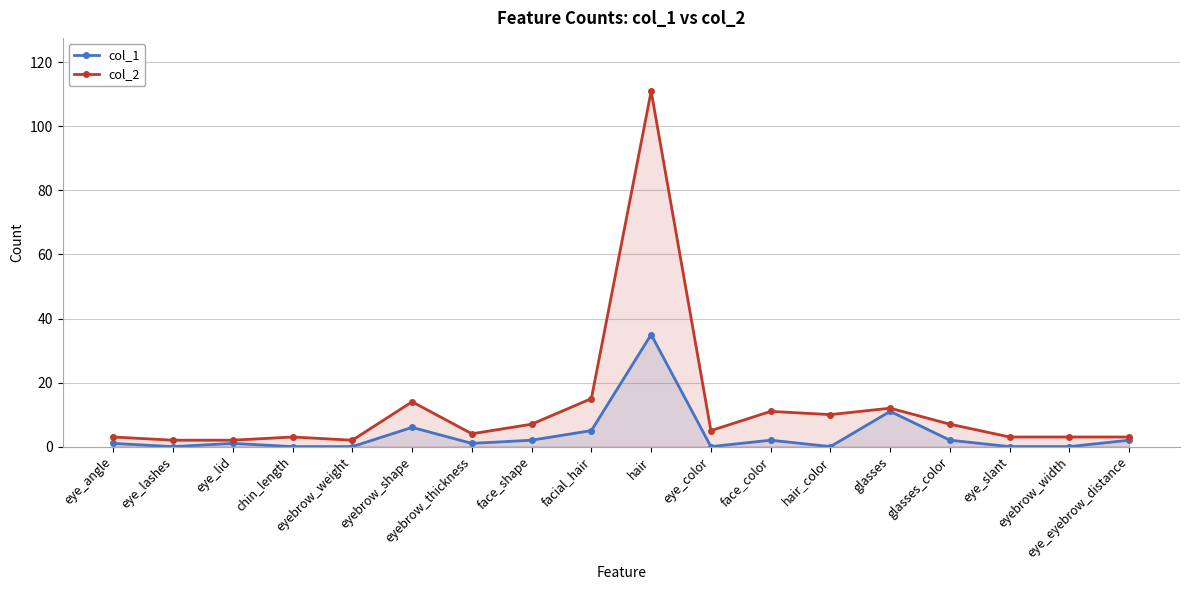

List the labels in order of col_1 value, largest first.

hair, glasses, eyebrow_shape, facial_hair, face_shape, face_color, glasses_color, eye_eyebrow_distance, eye_angle, eye_lid, eyebrow_thickness, eye_lashes, chin_length, eyebrow_weight, eye_color, hair_color, eye_slant, eyebrow_width